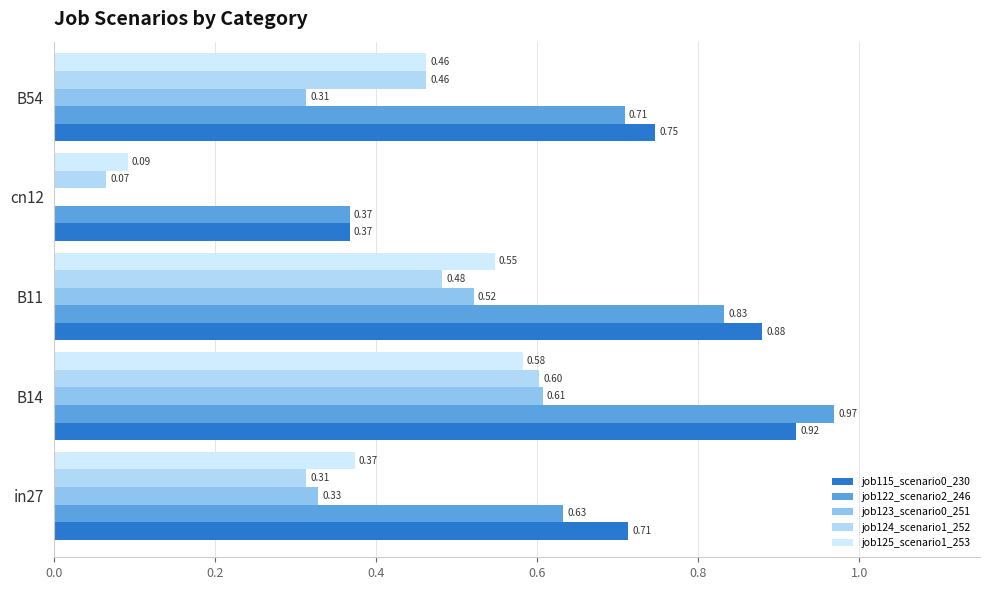

What is the value of the job125_scenario1_253 bar at the 1st from the left?

0.4